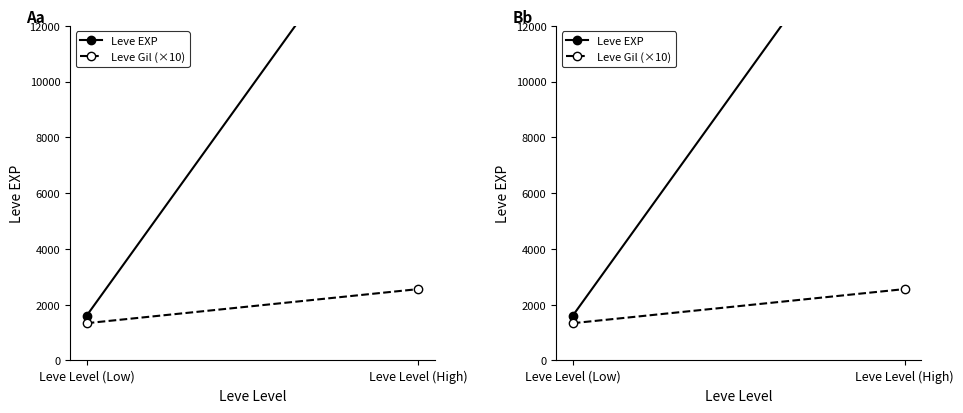

What is the label of the 2nd point from the right?

Leve Level (Low)